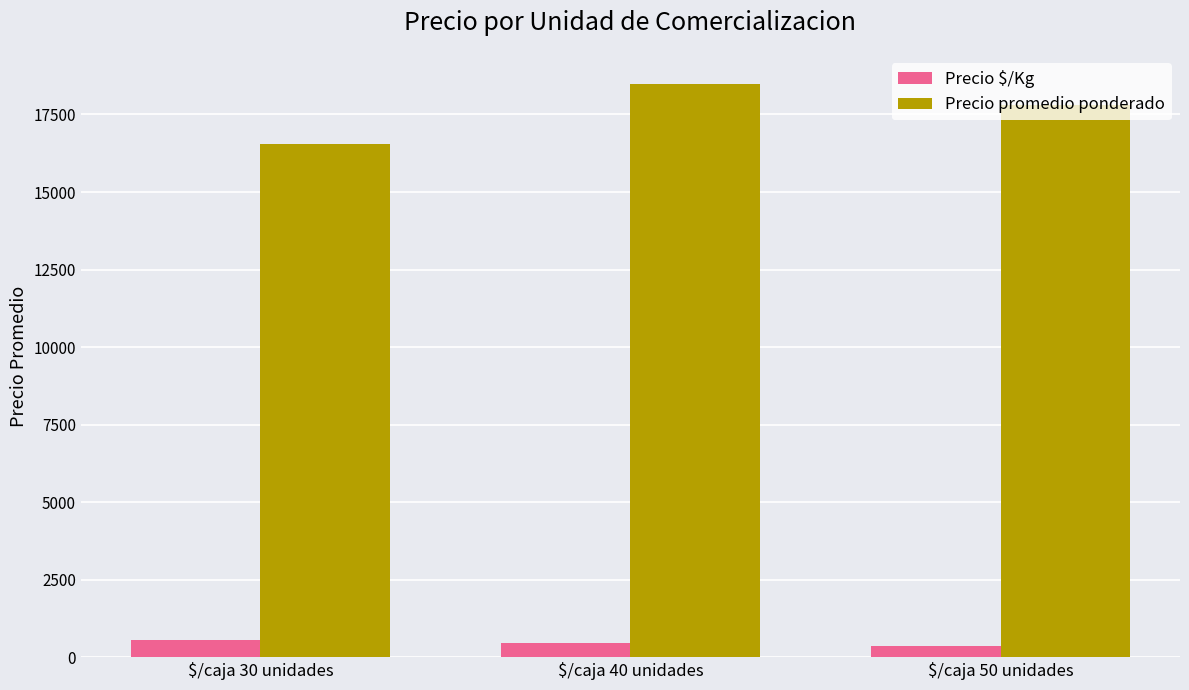

True or false: Precio $/Kg has a value of 462.5 at $/caja 40 unidades.

True